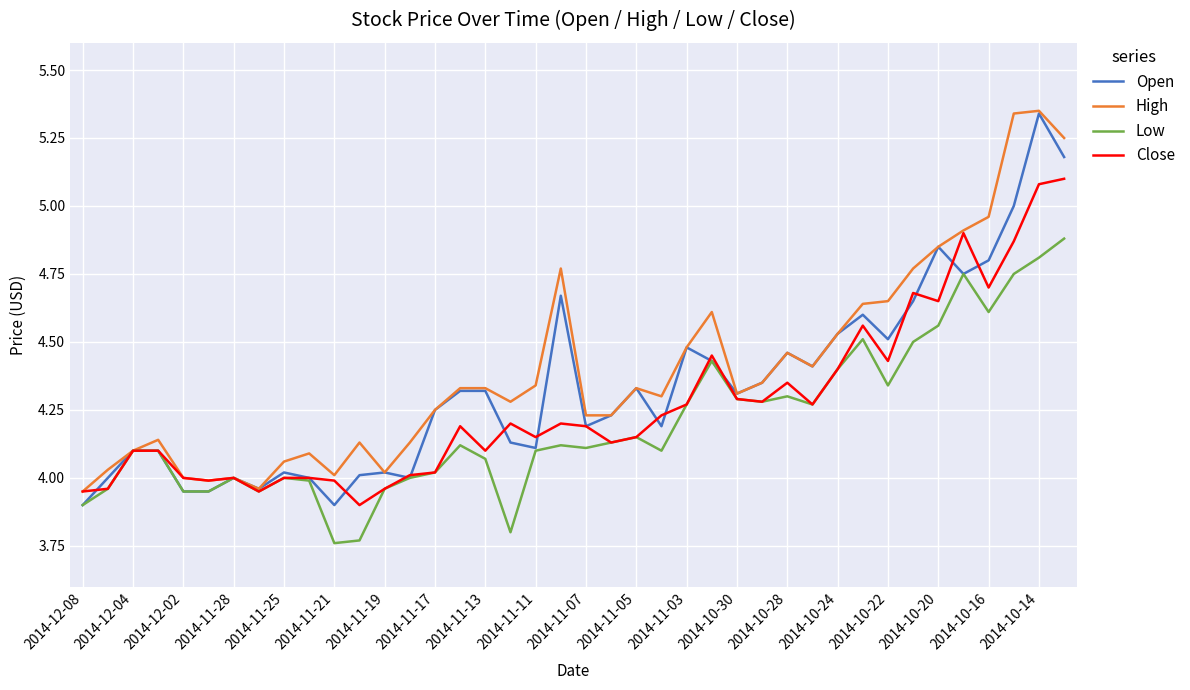

What is the maximum value for Close?

5.1